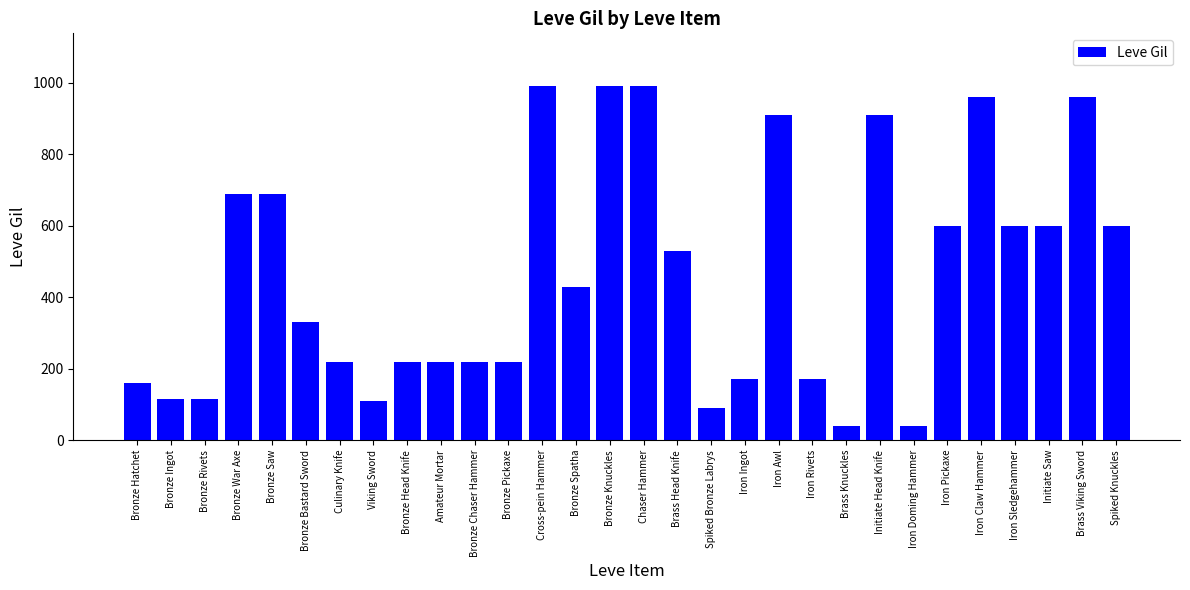

What is the greatest value displayed?

990